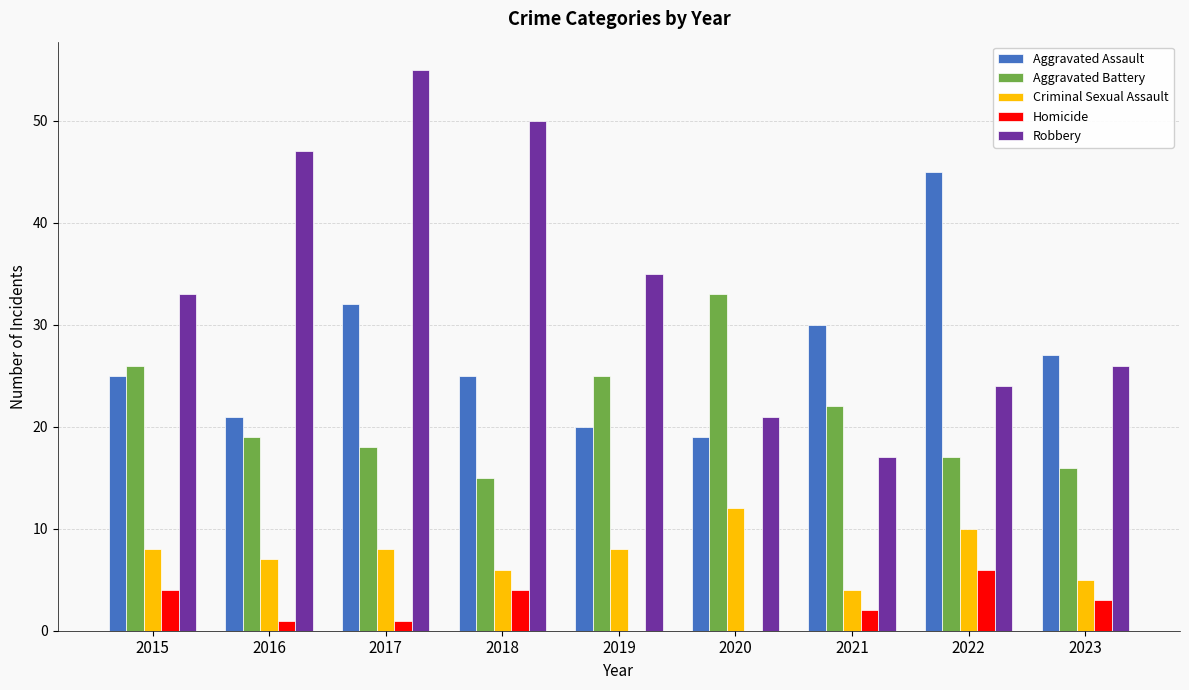

Is it true that Aggravated Battery equals 19 at 2016?

True